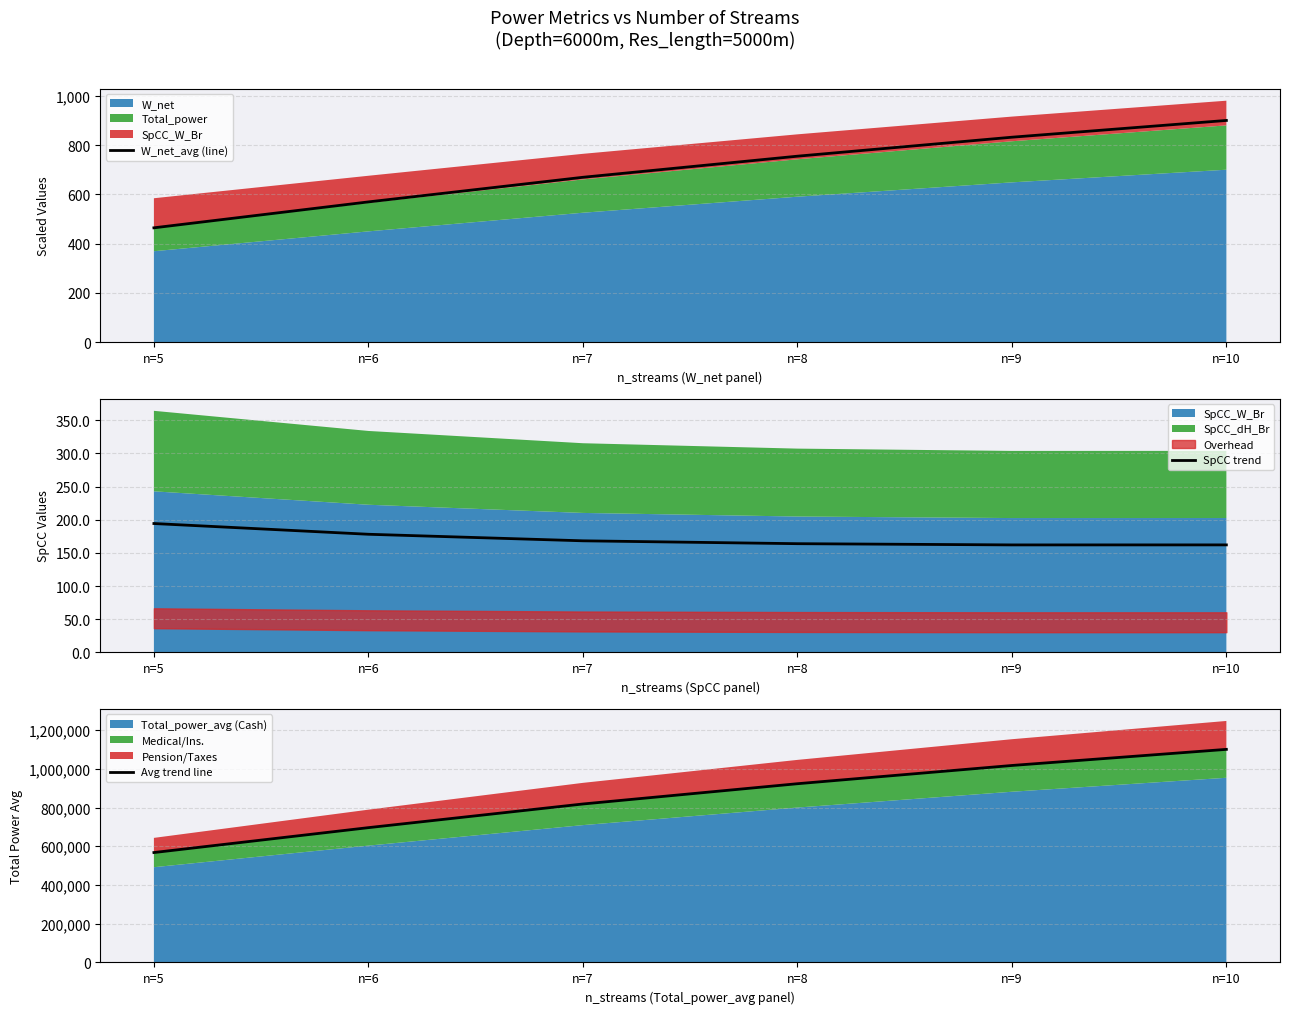

Does the chart display data point markers on the line(s)?

No